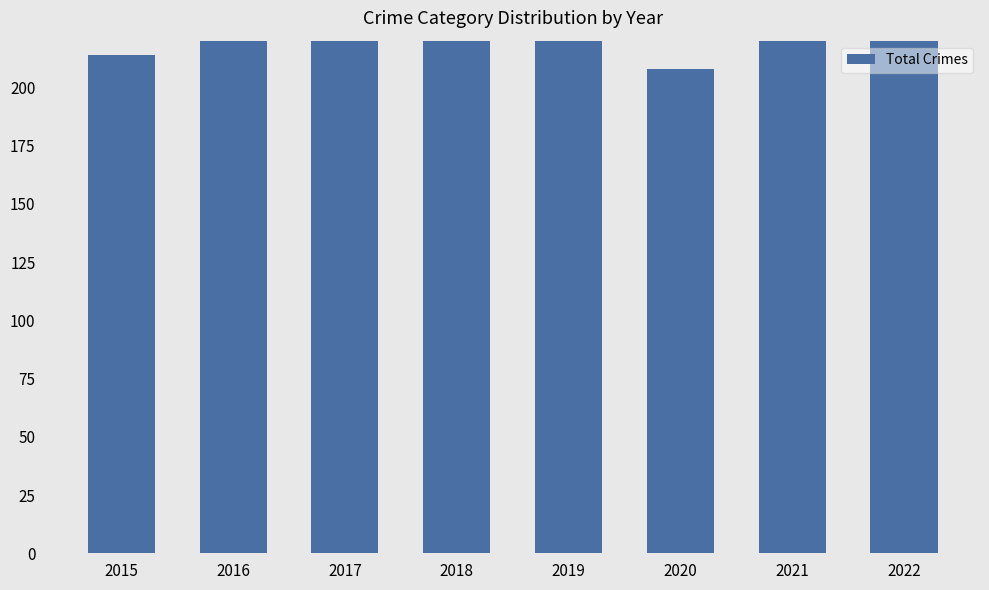

List the labels in order of value, largest first.

2017, 2019, 2018, 2021, 2022, 2016, 2015, 2020